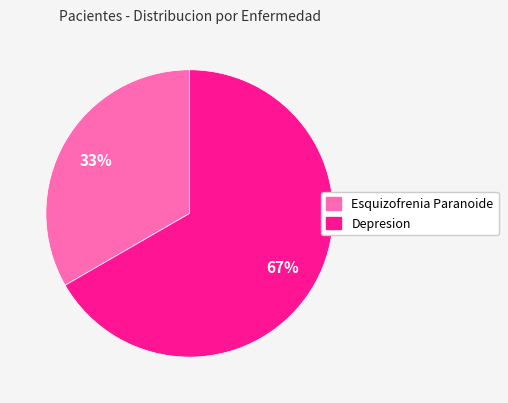

What is the majority slice?

Depresion